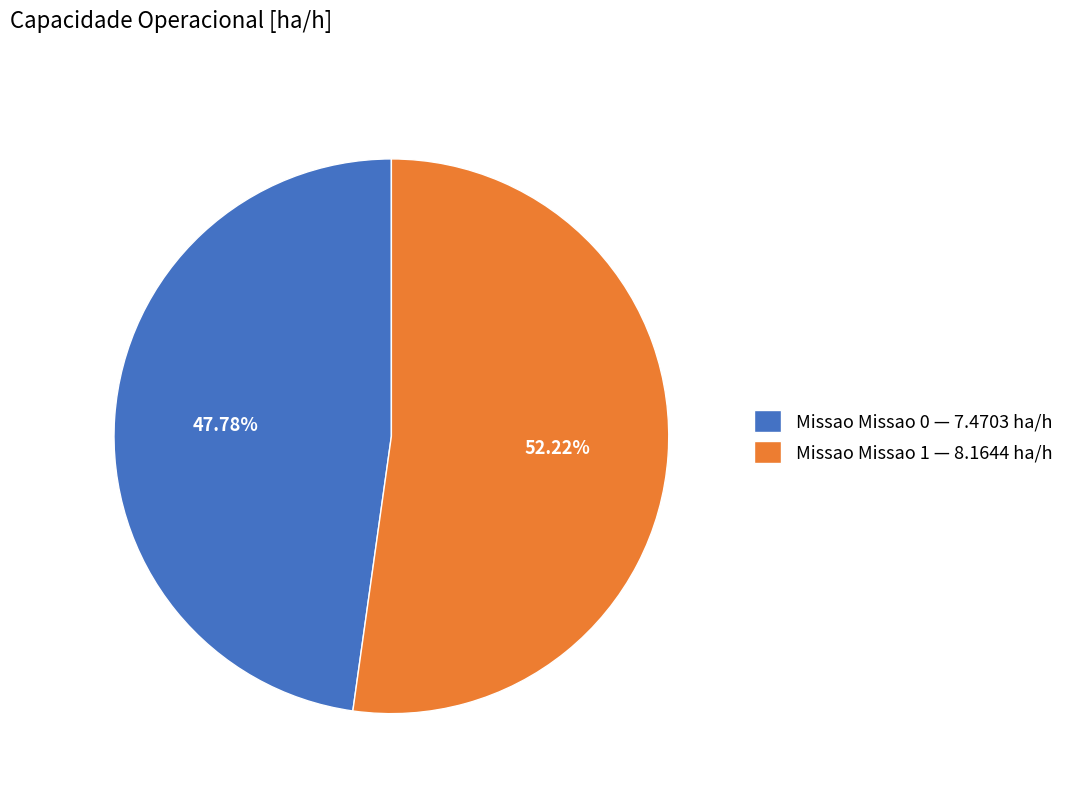

Between Missao Missao 1 — 8.1644 ha/h and Missao Missao 0 — 7.4703 ha/h, which is larger?

Missao Missao 1 — 8.1644 ha/h